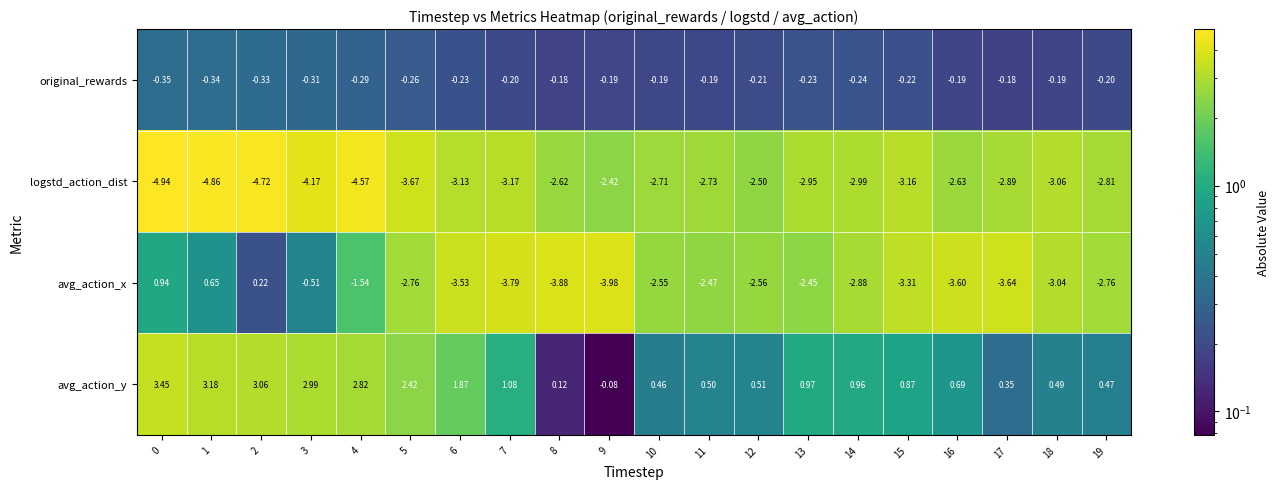

List the series in order of their overall mean, lowest first.

logstd_action_dist, avg_action_x, original_rewards, avg_action_y